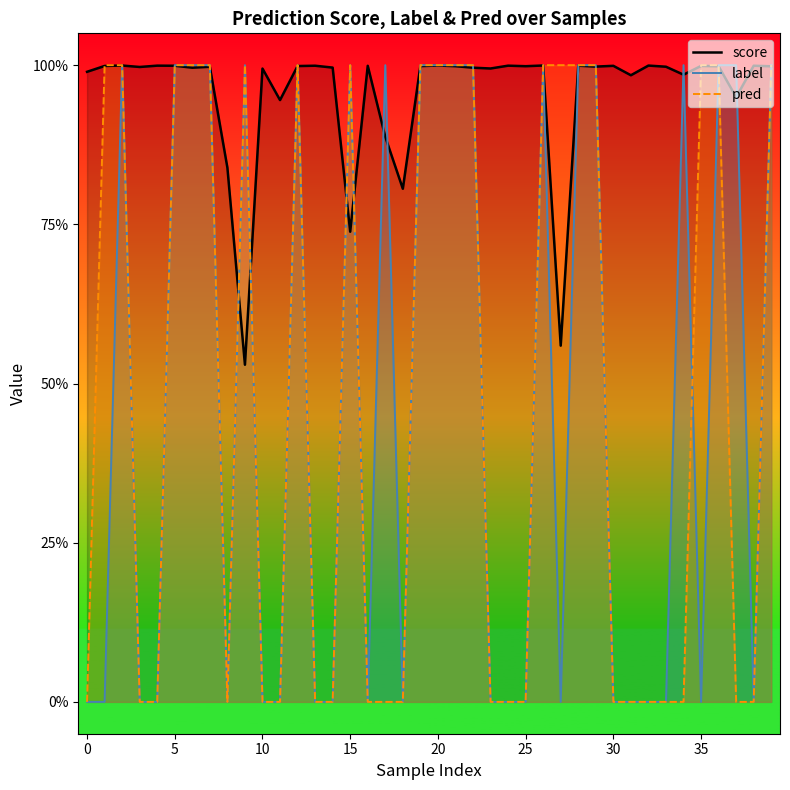

The value of score at 0 is 1.3. True or false?

False